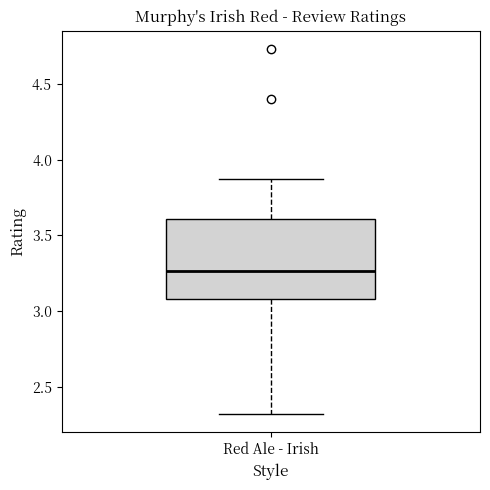

Transcribe this box plot: give where the median line is, the range the box spans, and where the two whiskers end, as read against the y-axis. The values are not printed on the chart, so give them approximately, as read against the axis.

median 3.25, box 3.10 to 3.60, whiskers 2.30 to 3.85